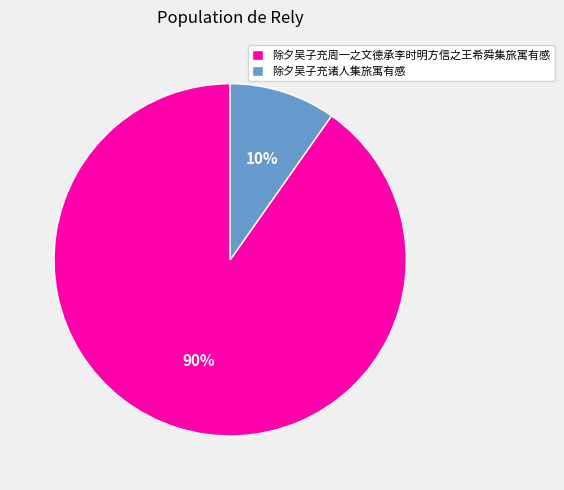

Which category accounts for the majority?

除夕吴子充周一之文德承李时明方信之王希舜集旅寓有感